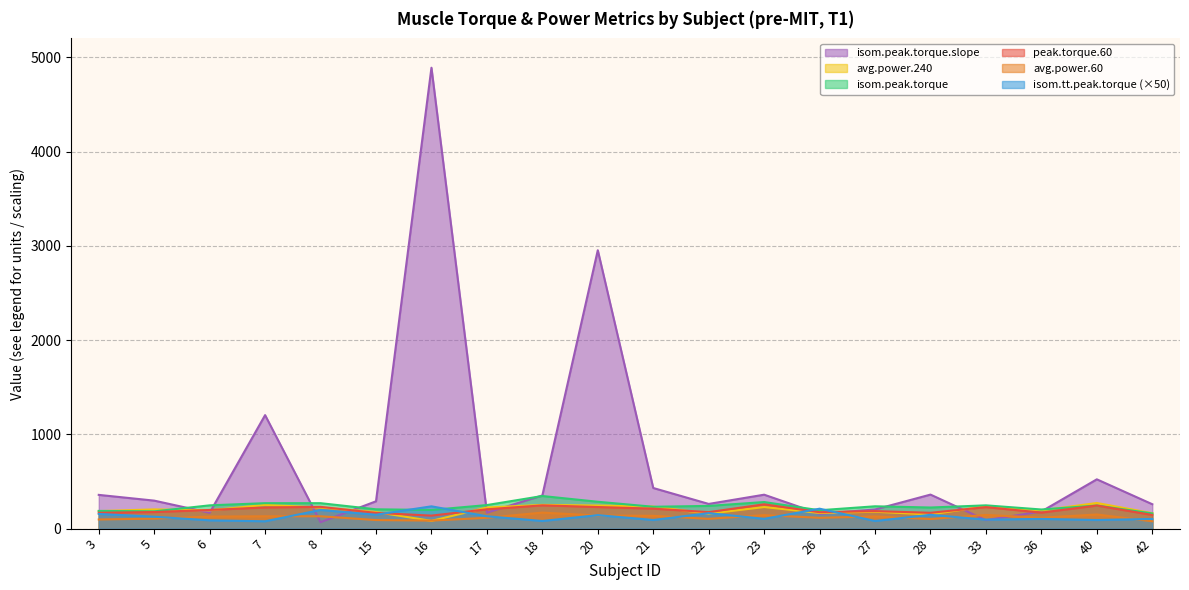

Where is the first local minimum for avg.power.240?

6